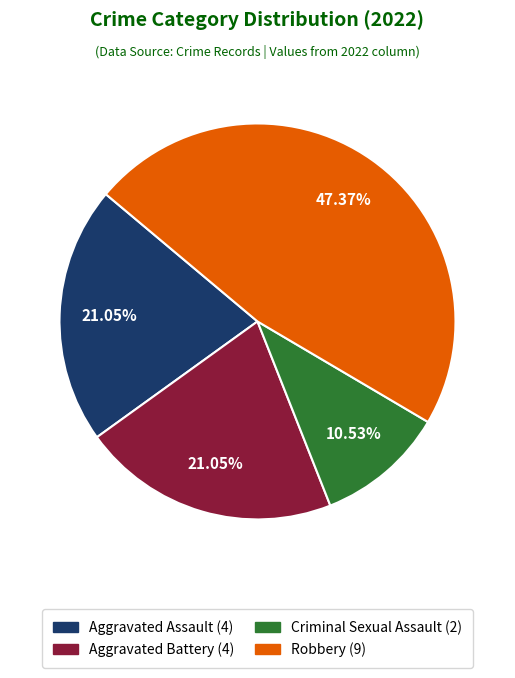

Count the number of slices in the pie.

4